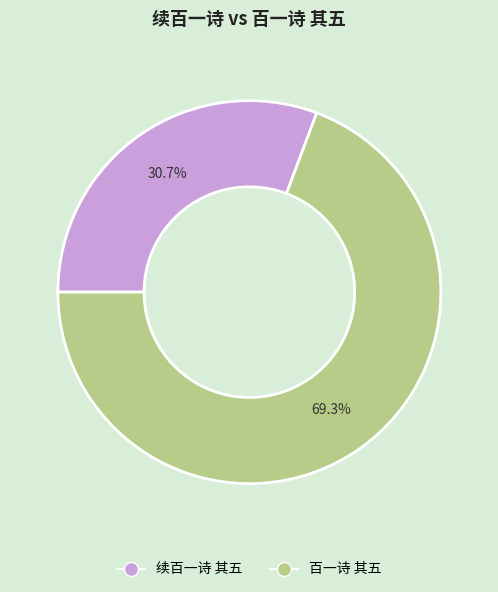

Does 续百一诗 其五 represent more than half of the total?

No